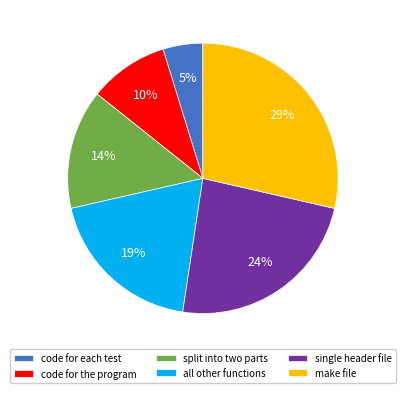

The all other functions slice represents 10% of the pie. True or false?

False